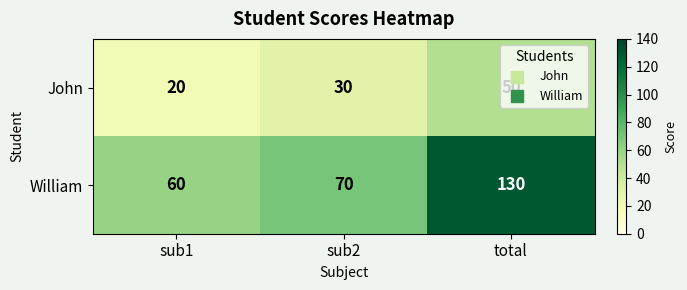

How many data points does each series have?

3